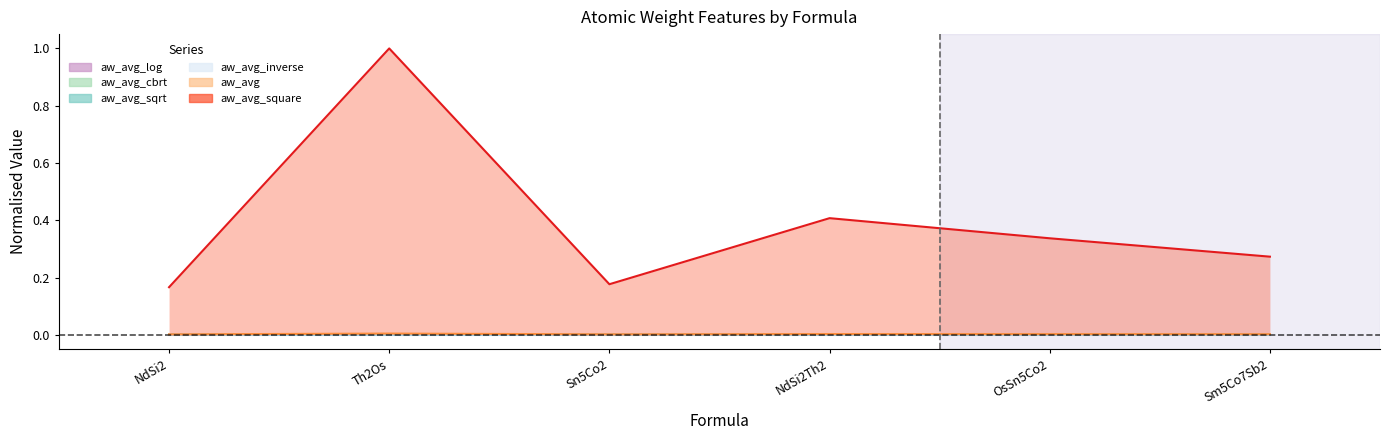

What is the maximum value shown in the chart?

1.0